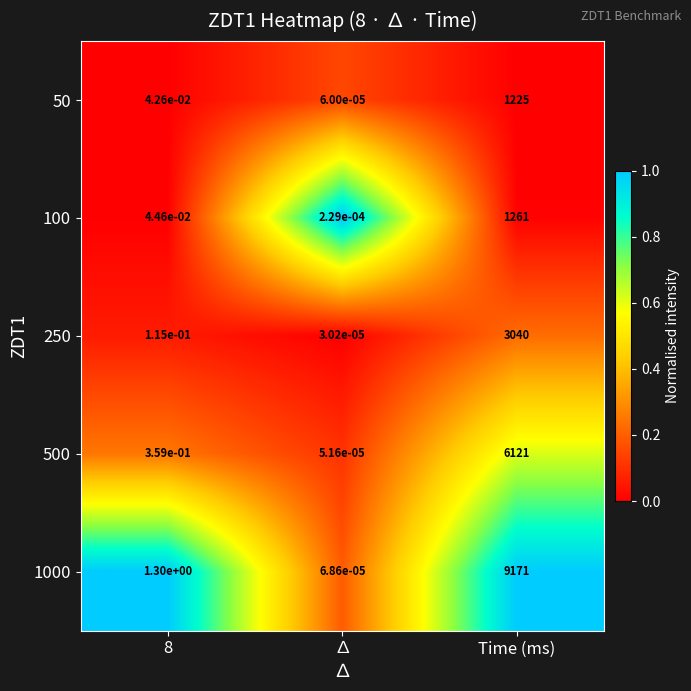

How many series are shown in this chart?

5